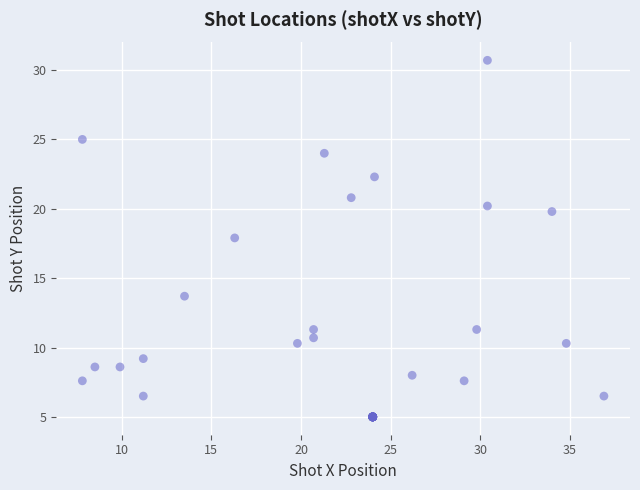

What Y value in the scatter plot is closest to 17?

17.9